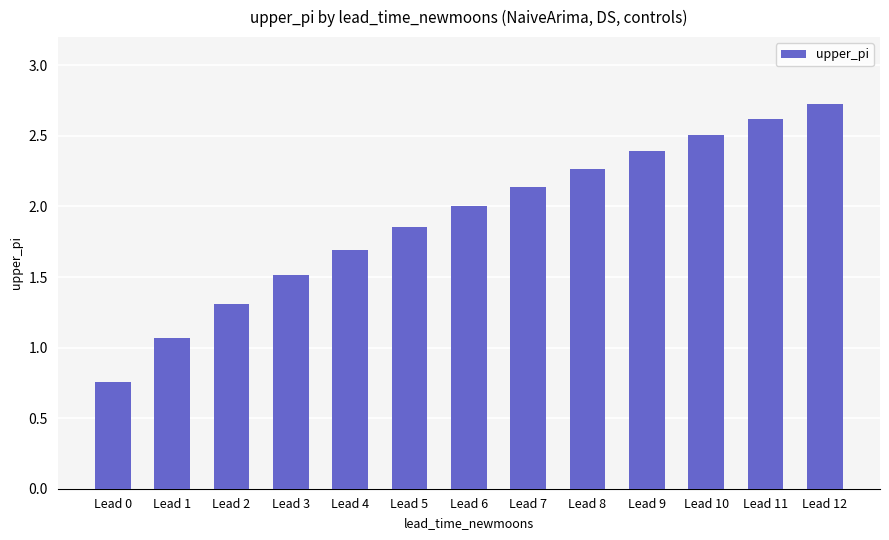

The value at Lead 10 is 3.4. True or false?

False